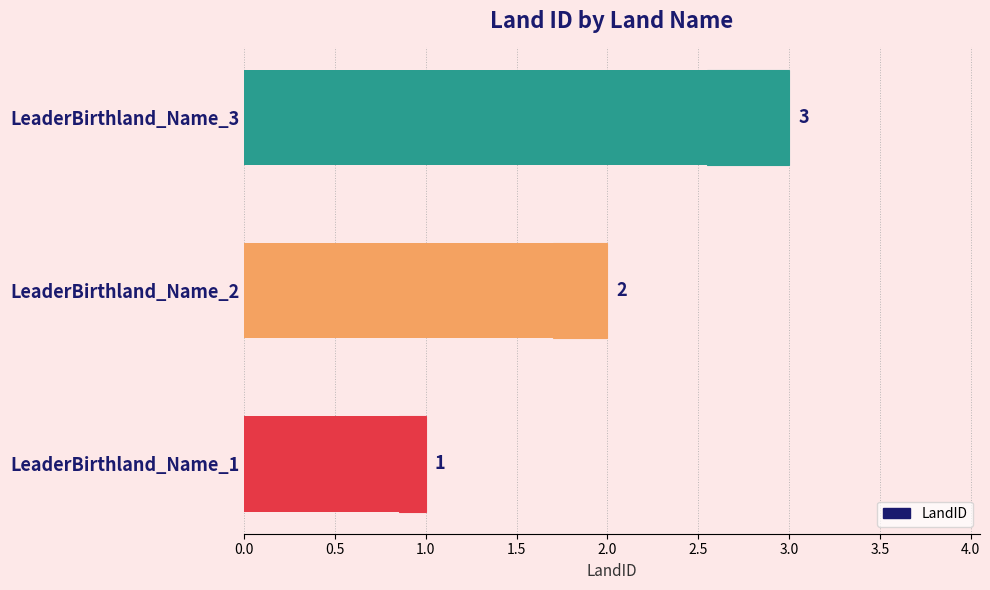

What is the difference between the maximum and minimum values?

2